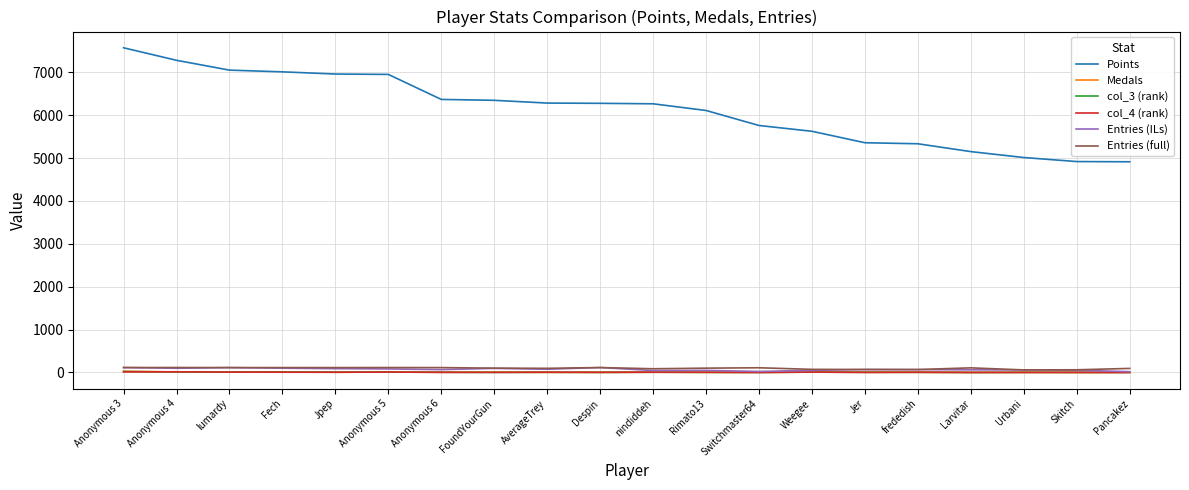

Which series has the largest total across all categories?

Points